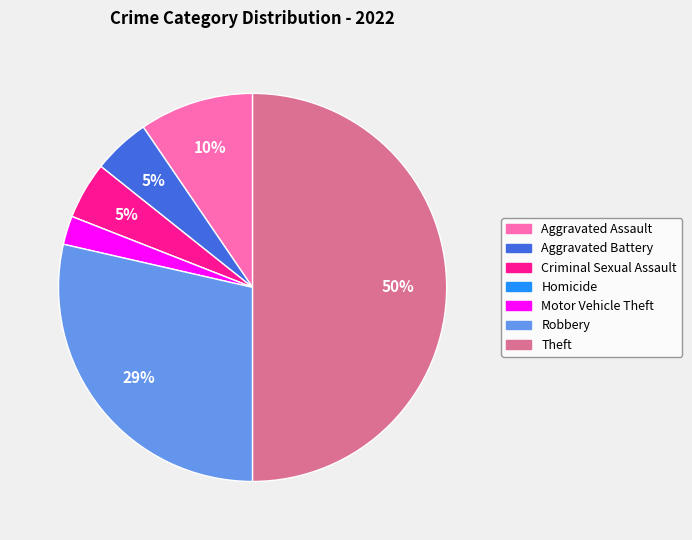

Does Aggravated Assault represent more than half of the total?

No